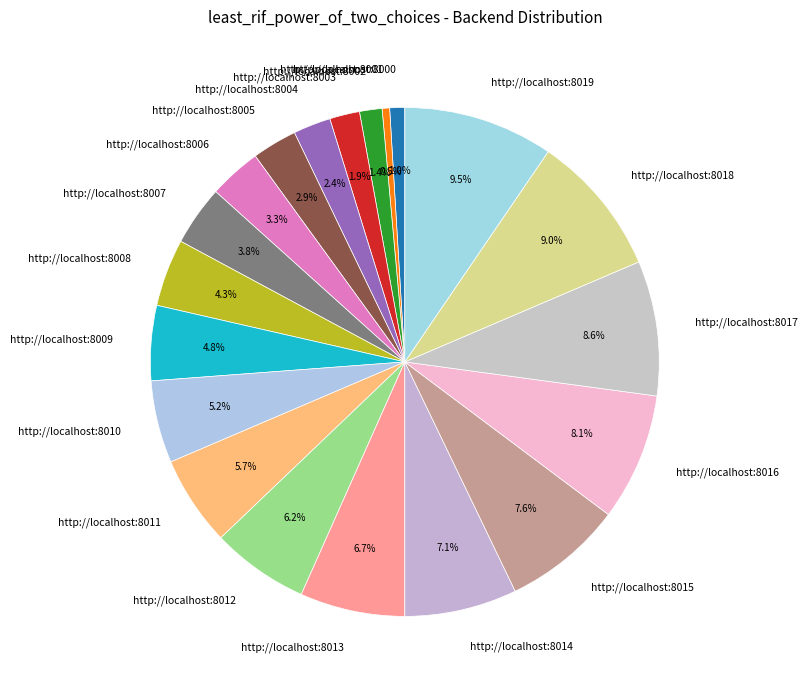

Is the sum of http://localhost:8007 and http://localhost:8001 greater than half?

No